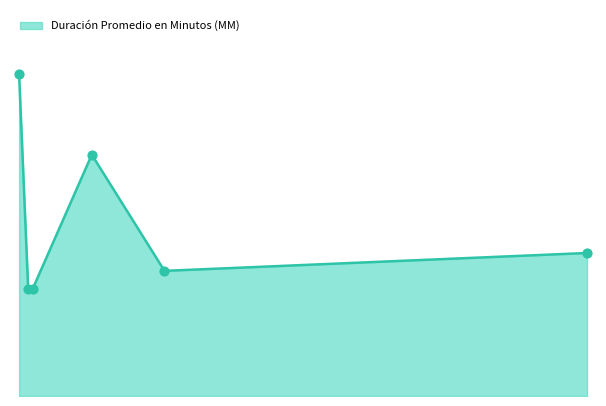

Does the chart have visible grid lines?

No